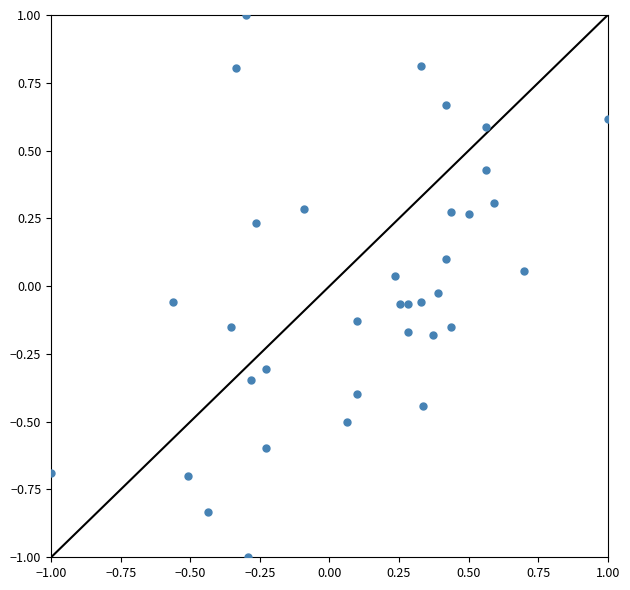

What is the range of Y values (max minus min)?

2.0